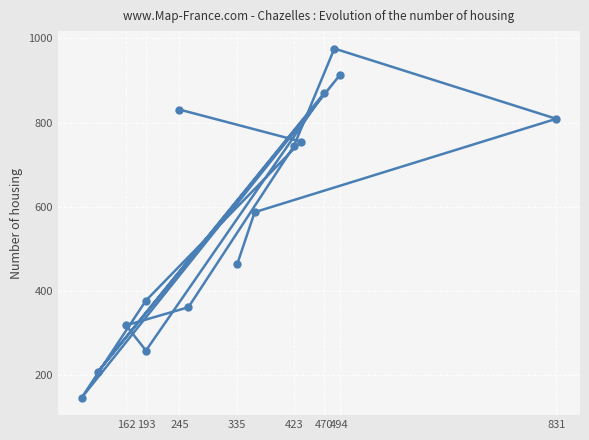

What is the sum of all values?

8615